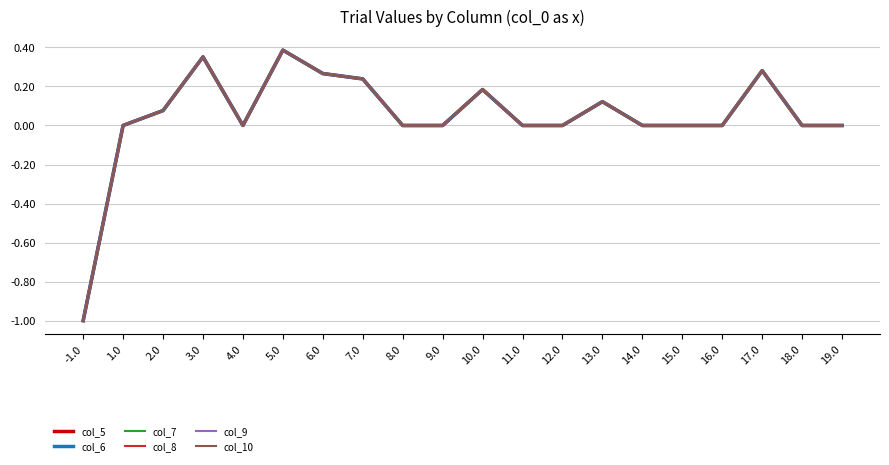

Does the chart display data point markers on the line(s)?

No